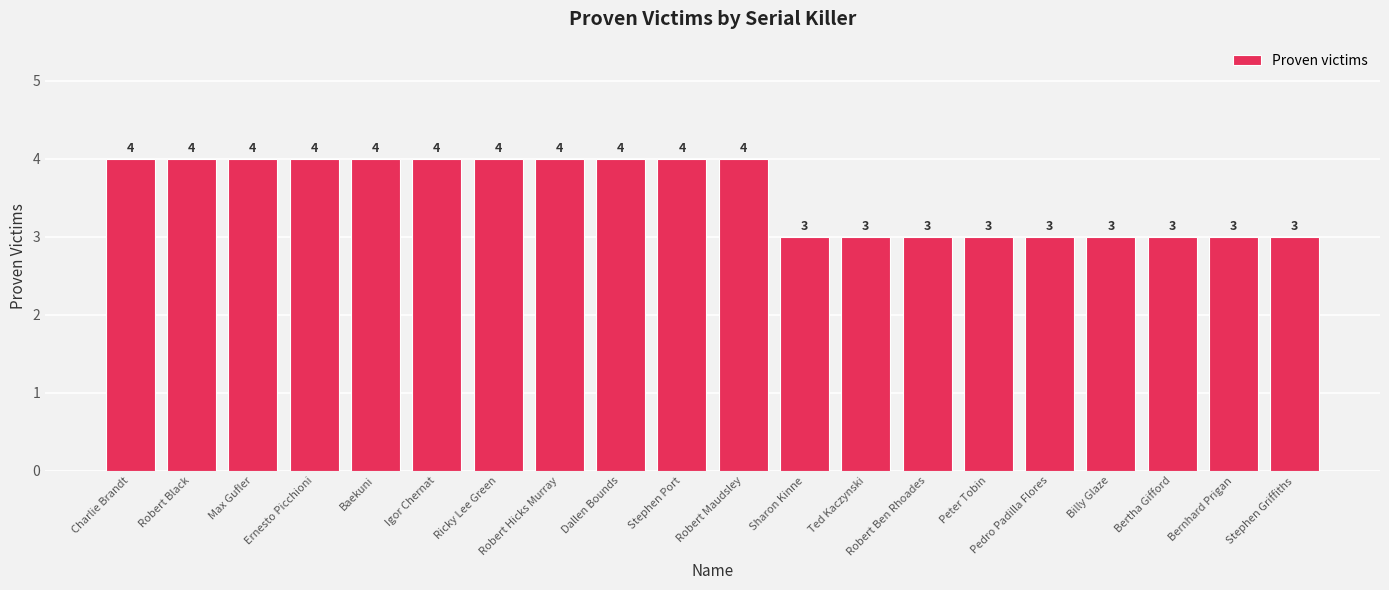

The value at Peter Tobin is 3. True or false?

True